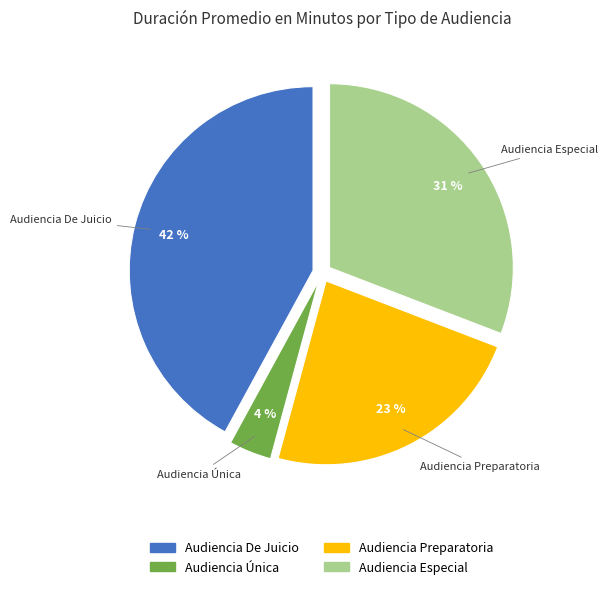

What percentage is the Audiencia Especial slice, to the nearest percent?

31%